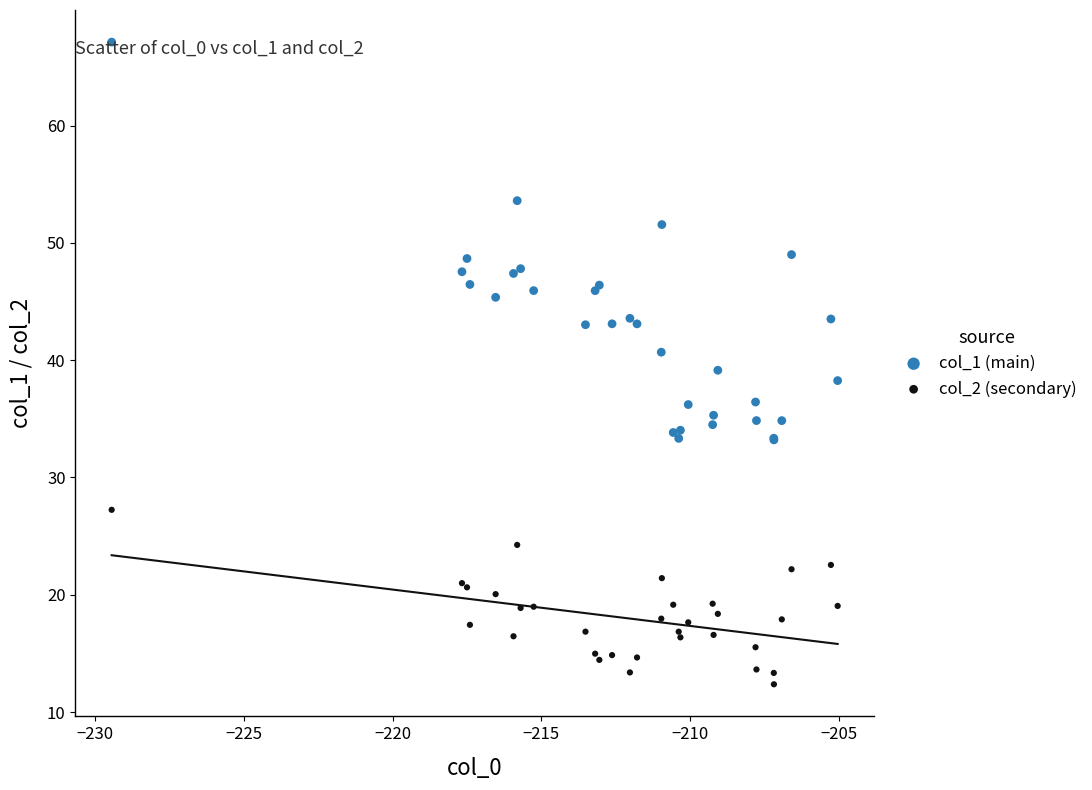

Which series reaches the maximum Y coordinate?

col_1 (main)